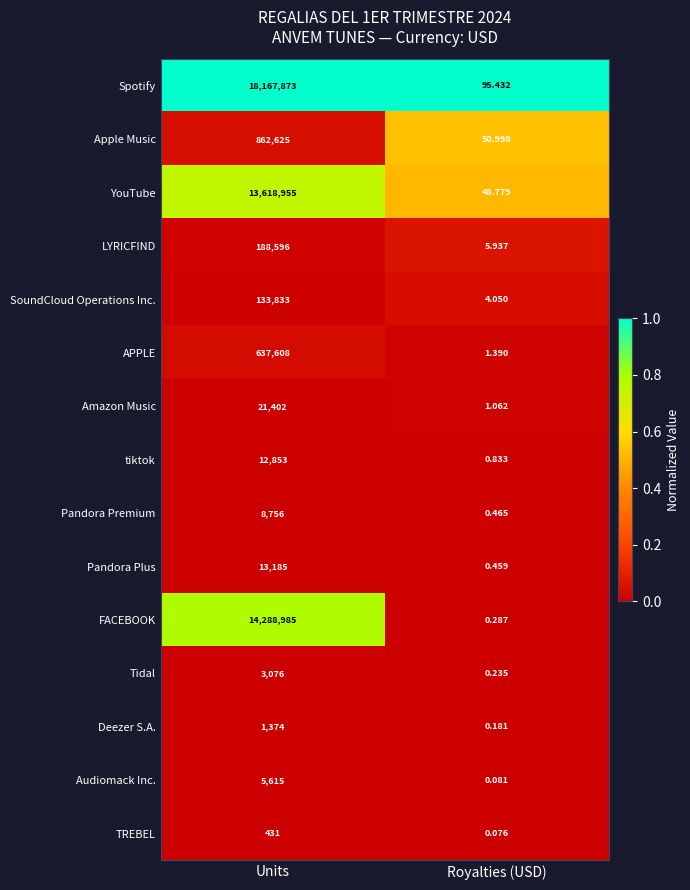

Is the value of LYRICFIND at Royalties (USD) greater than the value of tiktok at Units?

No